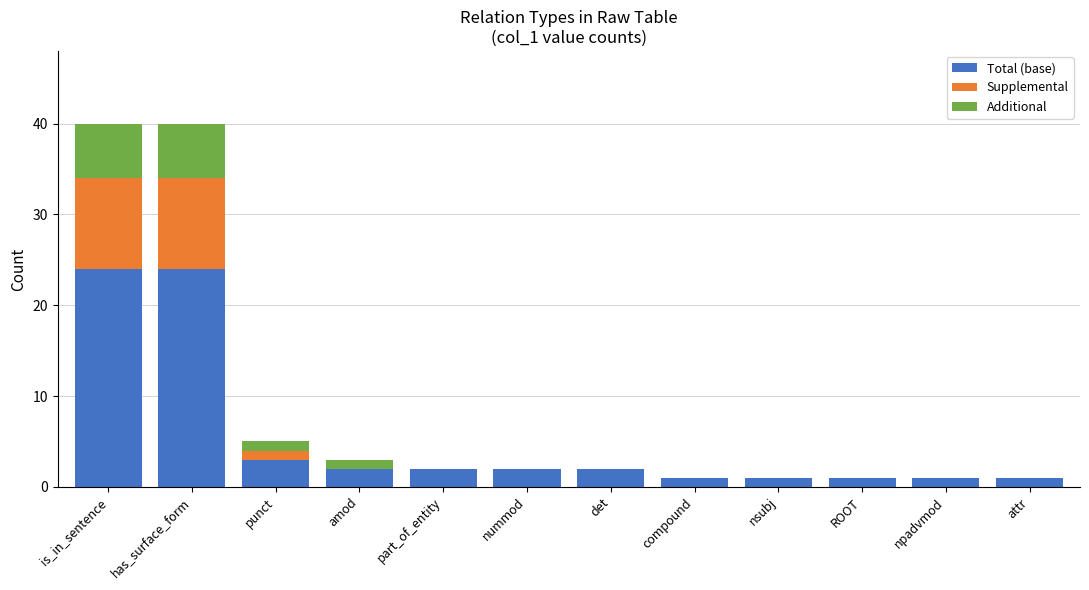

True or false: Total (base) has a value of 42 at is_in_sentence.

False